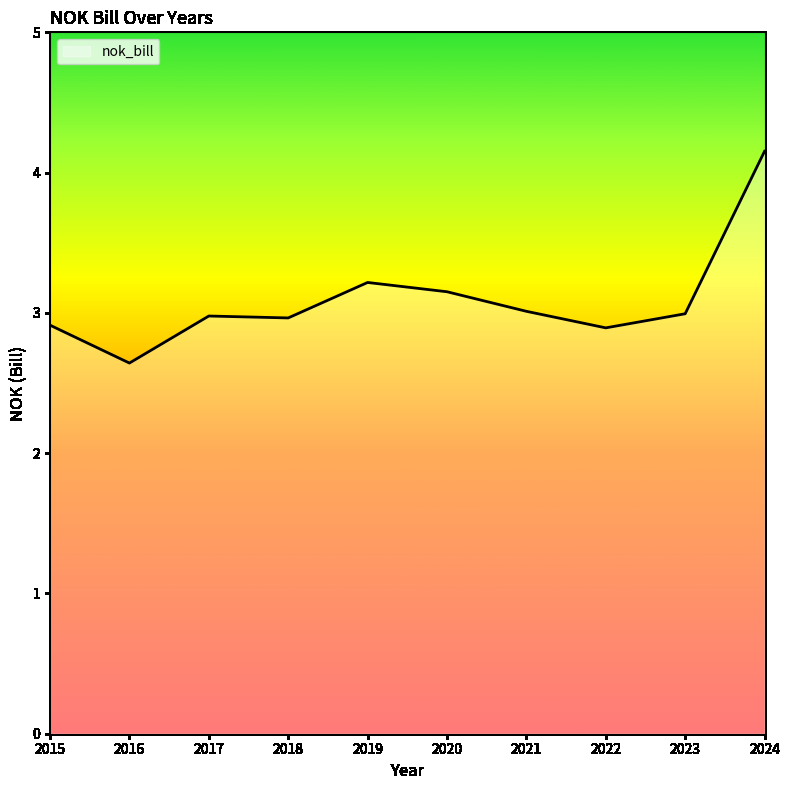

Reading left to right, transcribe all the data shown in this chart.

2015=2.9	2016=2.6	2017=3.0	2018=3.0	2019=3.2	2020=3.2	2021=3.0	2022=2.9	2023=3.0	2024=4.2